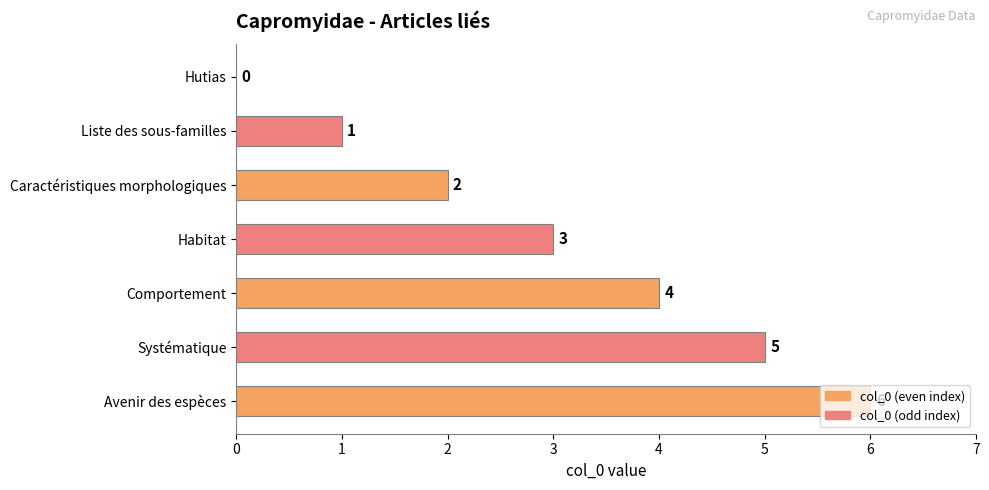

What is the maximum value shown in the chart?

6